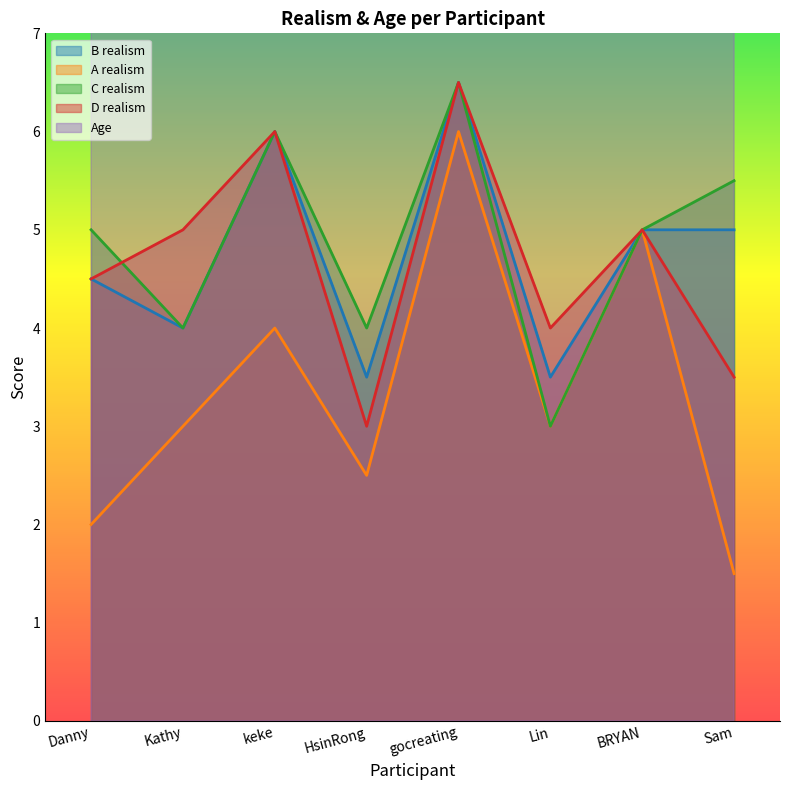

What is the average value of the C realism series?

4.9